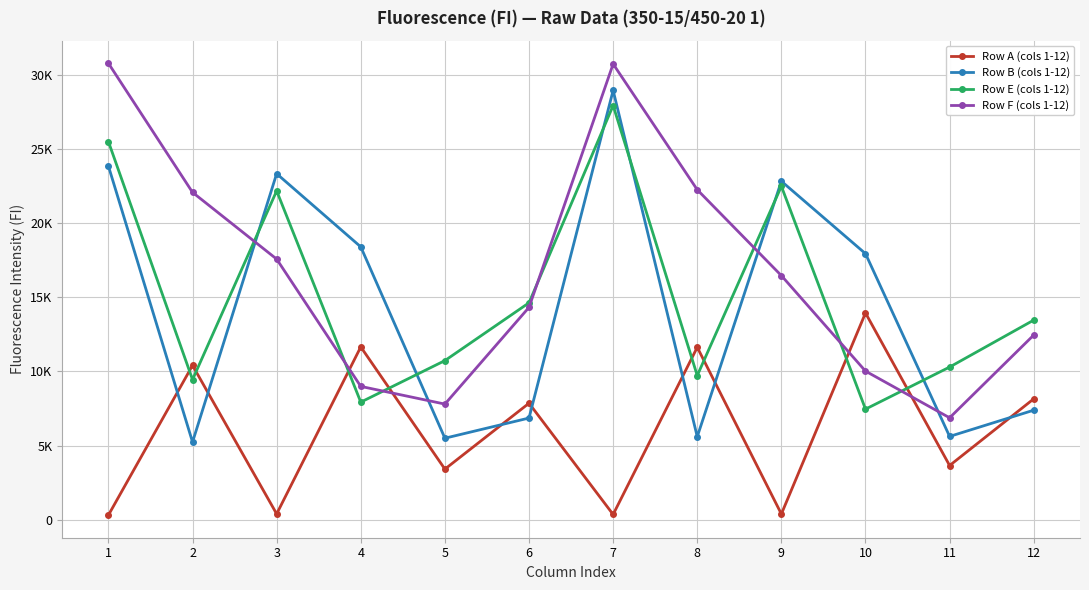

Does the chart have visible grid lines?

Yes